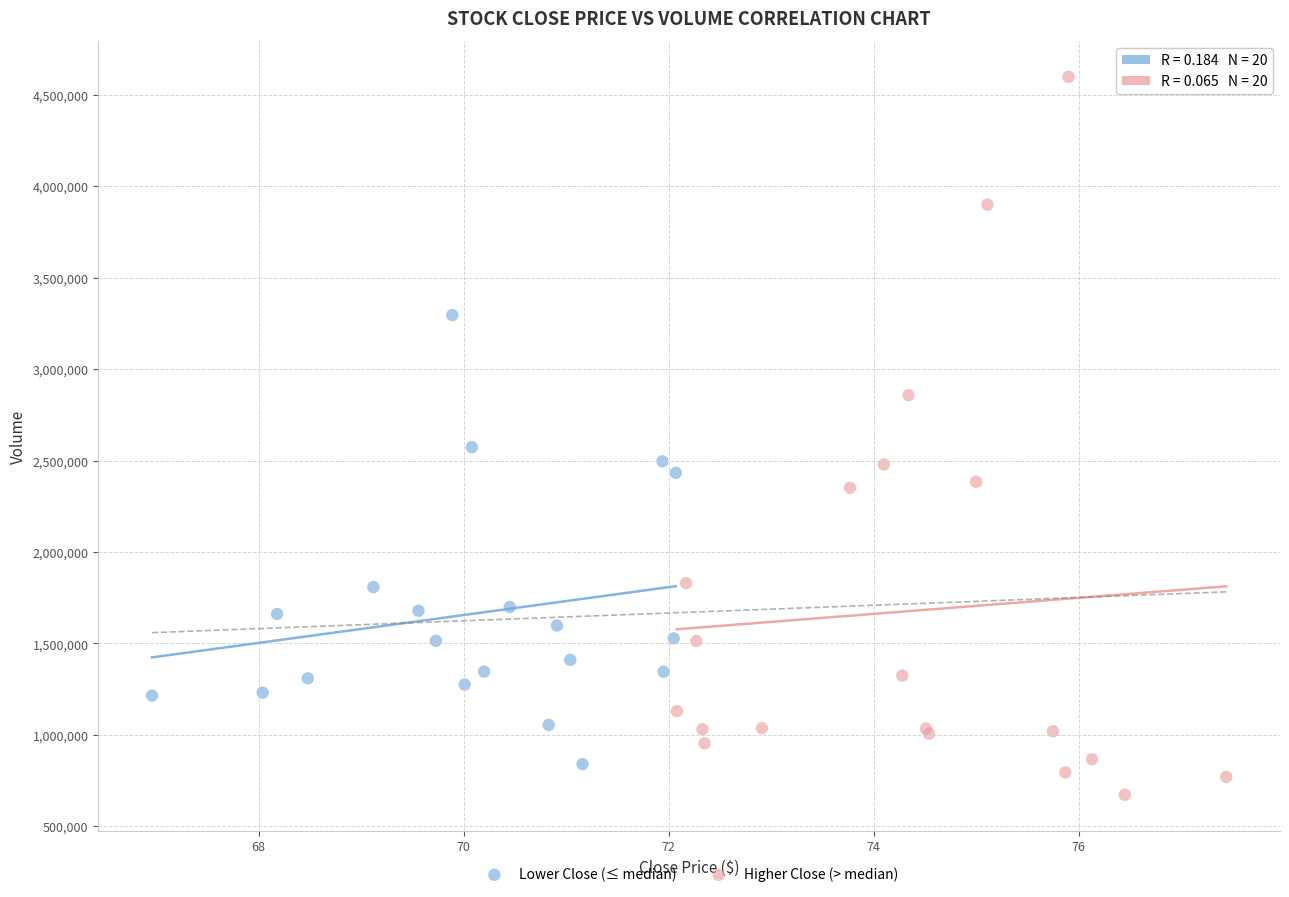

Which series has the widest spread of Y values?

Higher Close (> median)